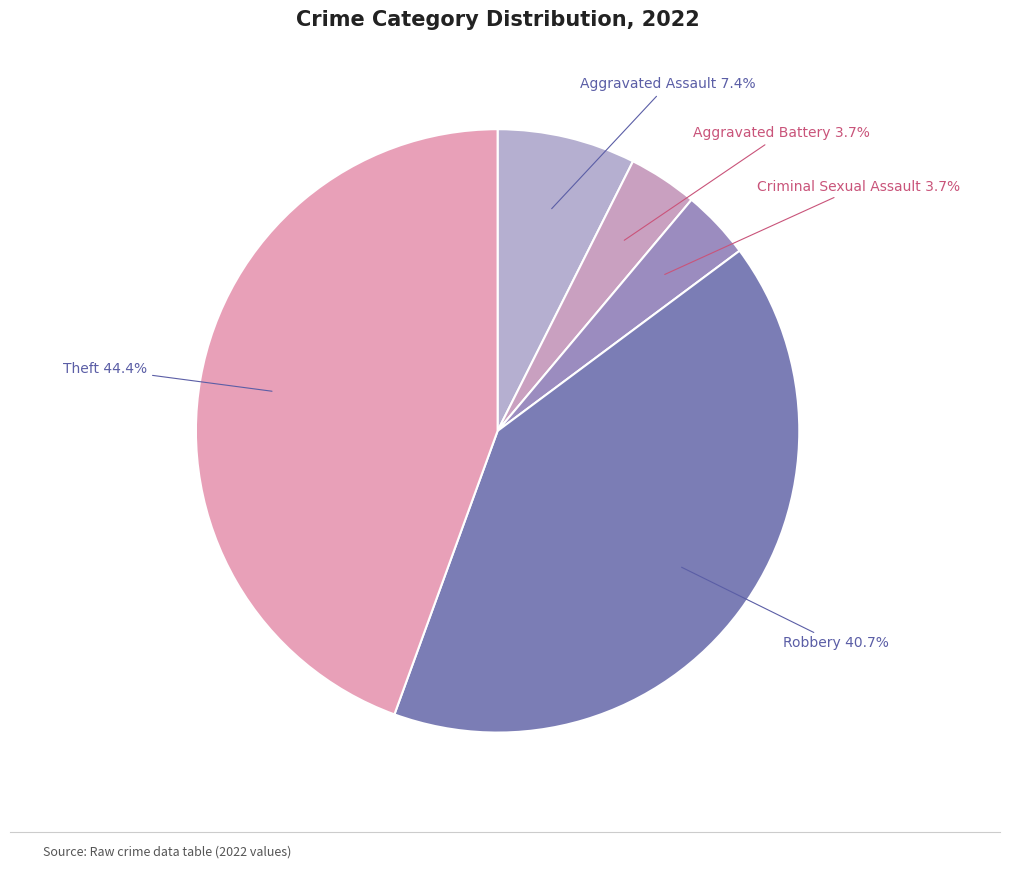

Which category has the biggest portion of the pie?

Theft